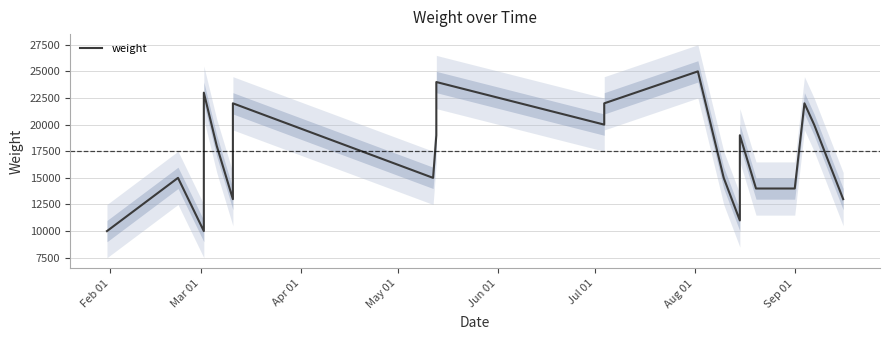

What is the difference between the maximum and minimum values?

15000